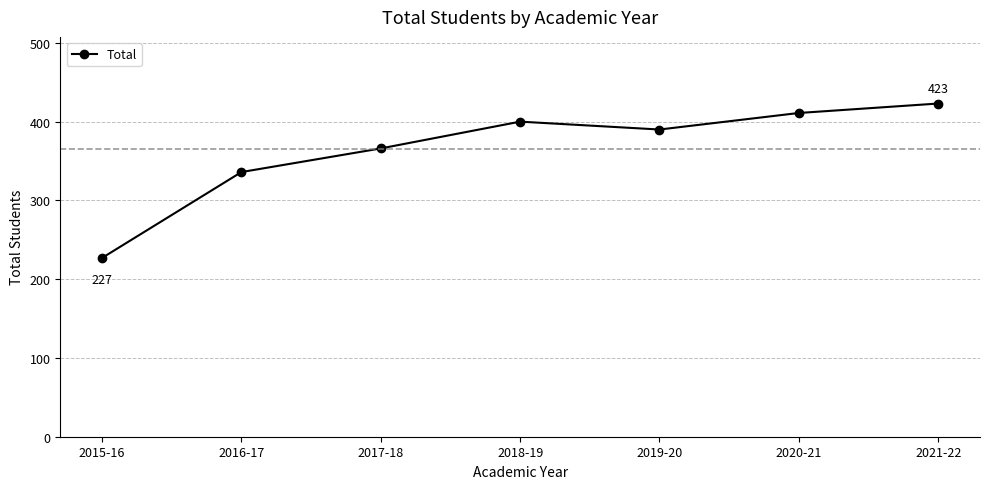

True or false: the data shows 336 at 2016-17.

True